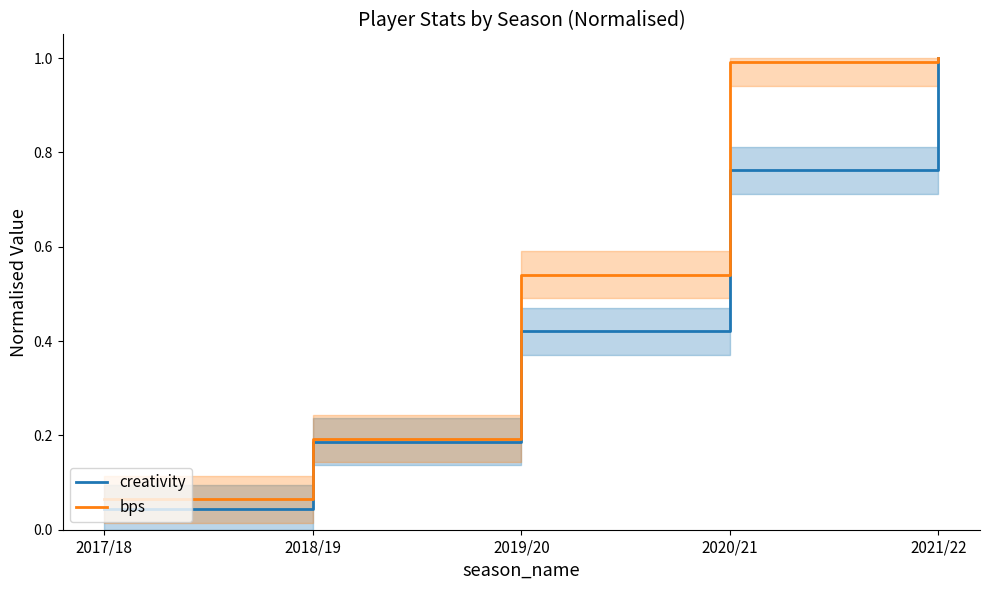

What are all the series names shown in the legend?

creativity, bps